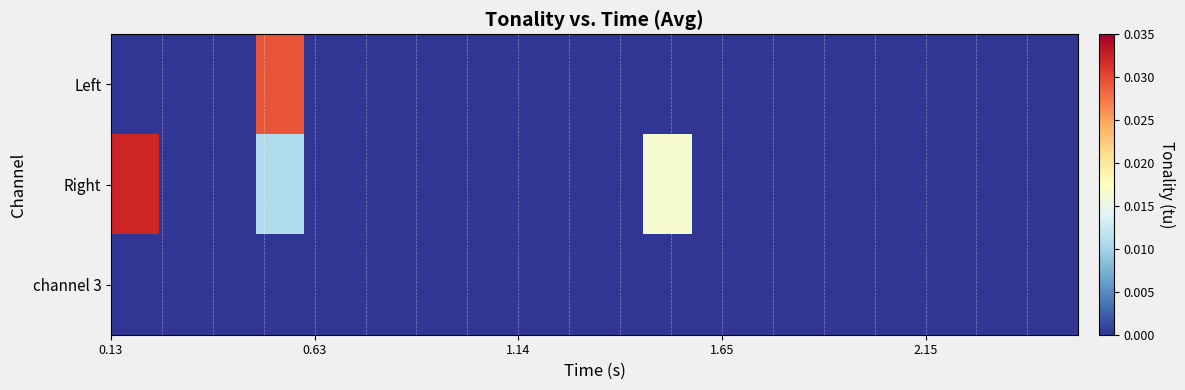

At how many categories does at least one series exceed 0?

3